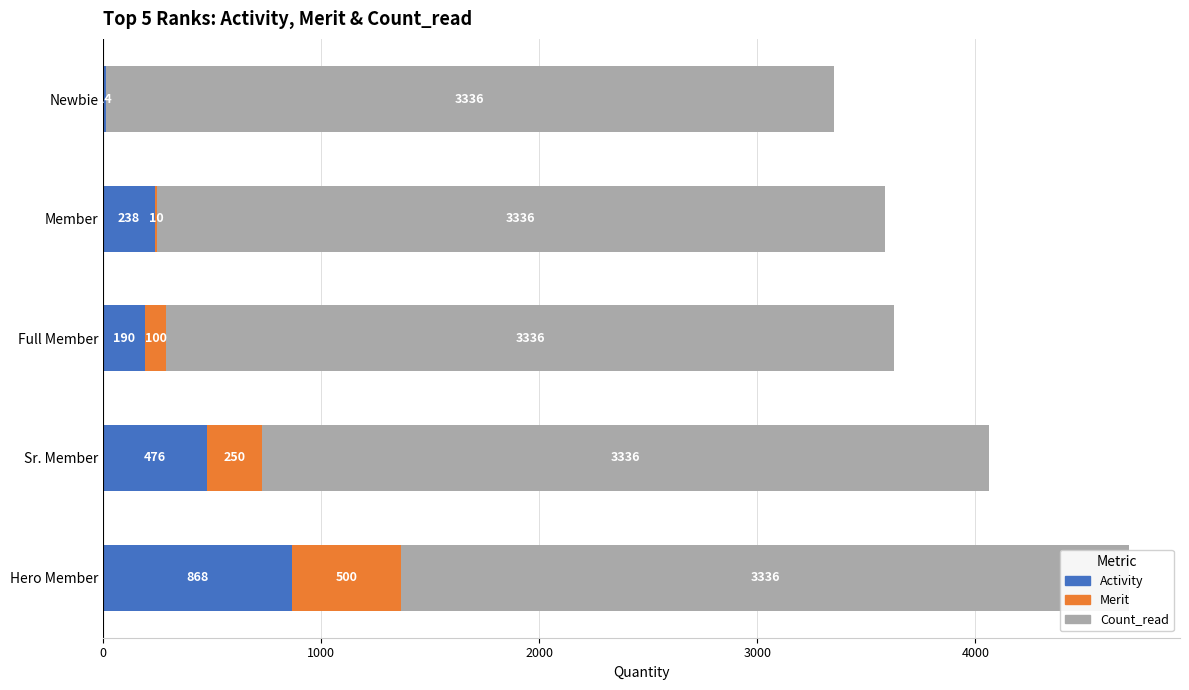

Which has a higher value, Newbie or Full Member?

Full Member